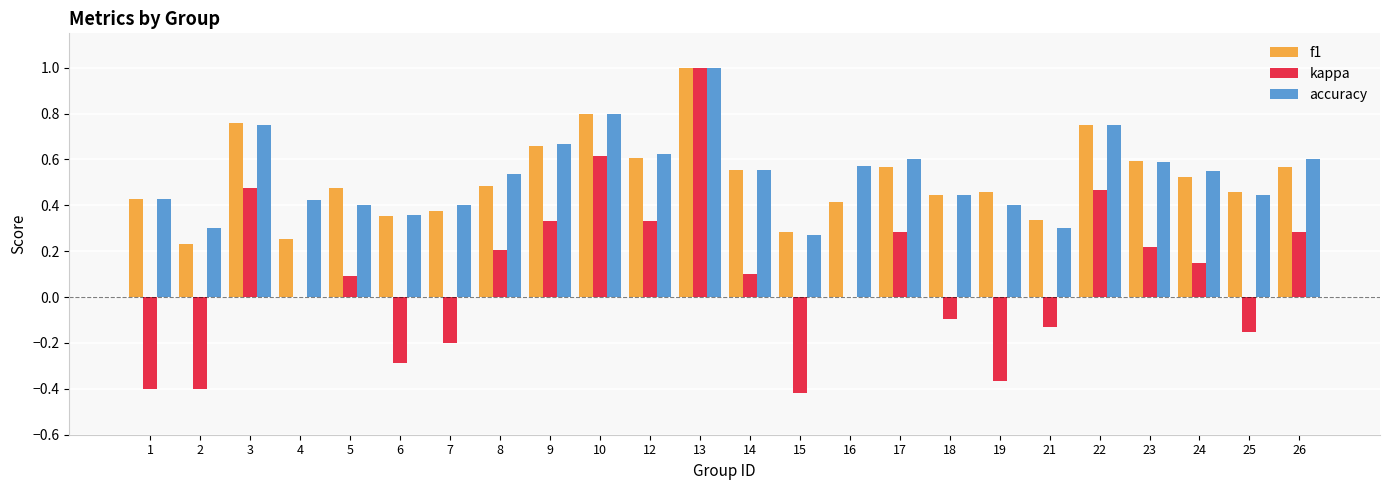

What is the maximum value shown in the chart?

1.0